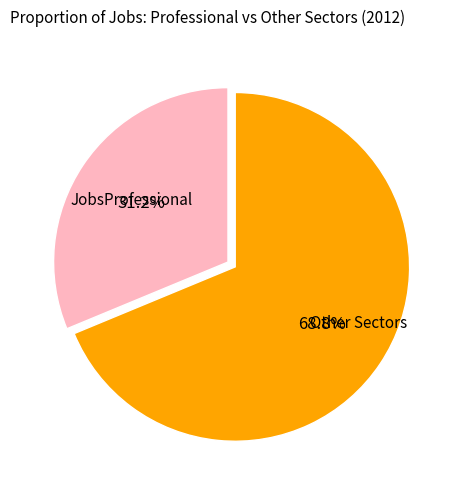

How many slices are in this pie chart?

2